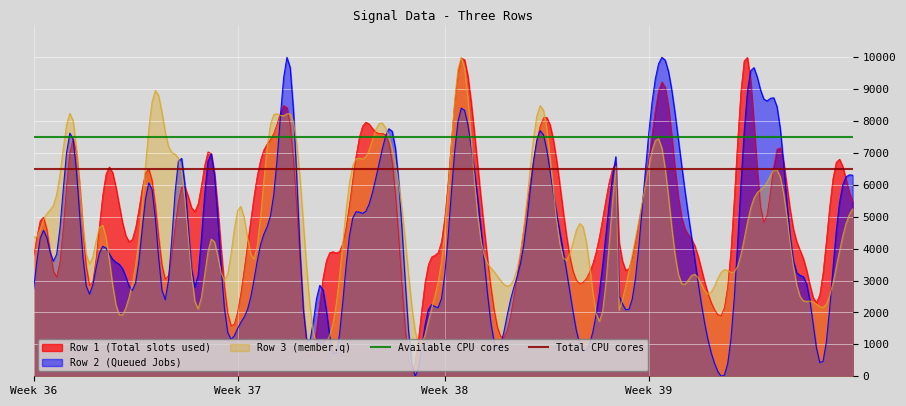

What is the minimum value for Row 3 (member.q)?

875.0